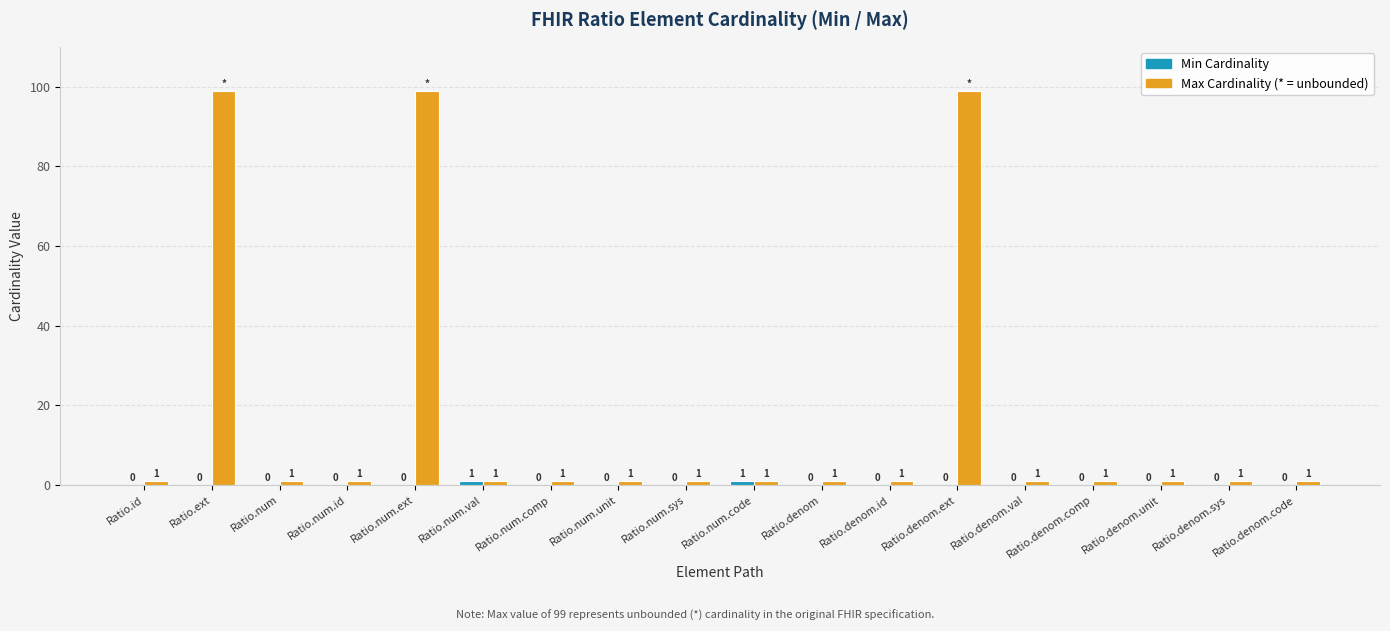

Count the number of data series in this chart.

2